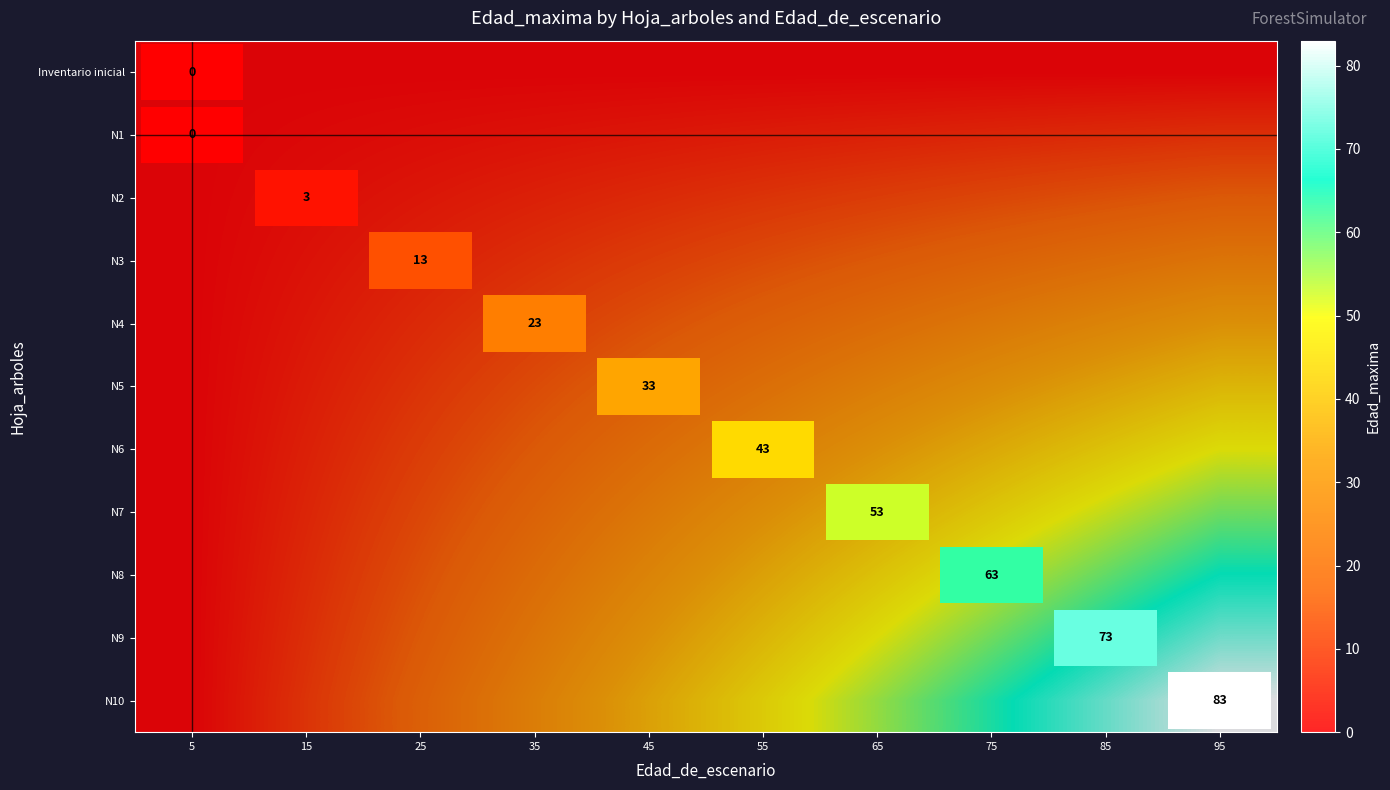

True or false: N1 has a value of 1.6 at 15.

False